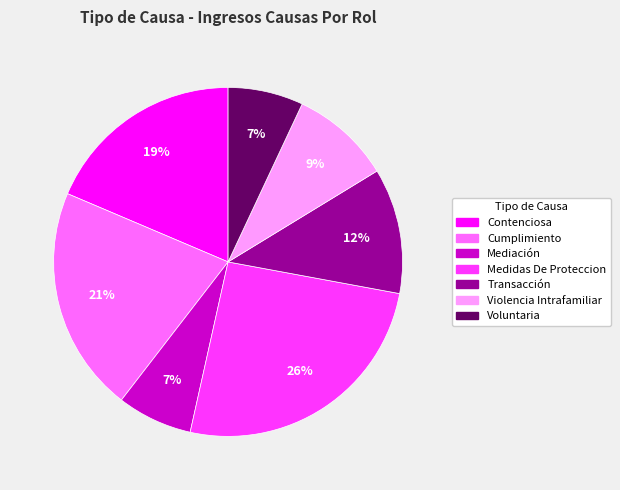

Between Contenciosa and Medidas De Proteccion, which is larger?

Medidas De Proteccion